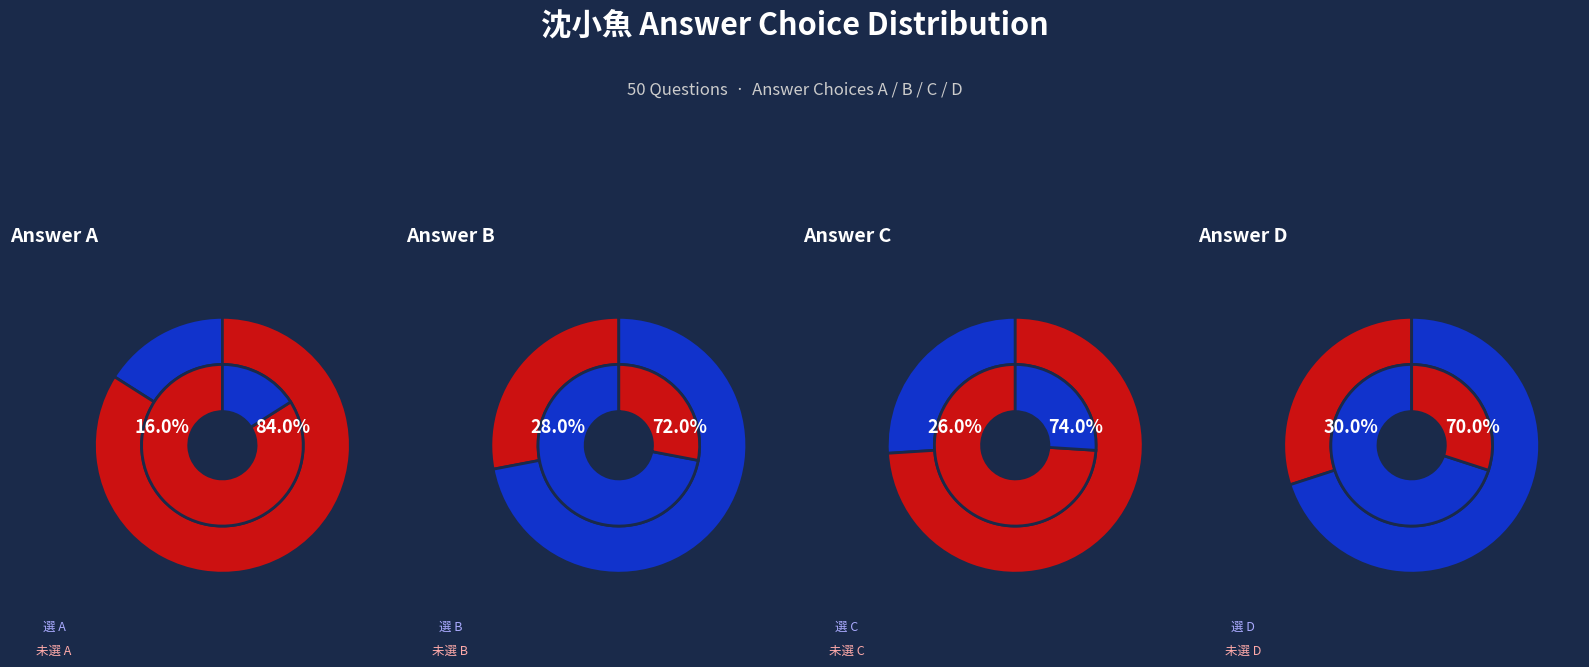

Is it true that A is 16% of the pie?

True